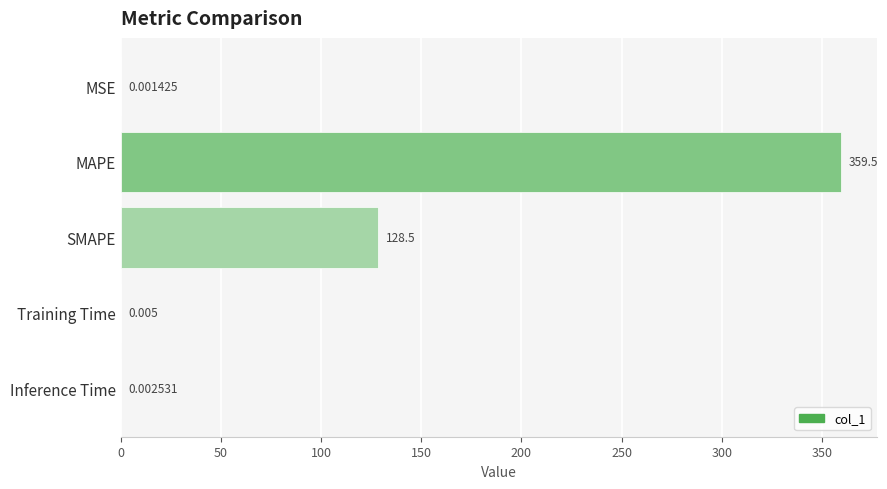

Between MSE and SMAPE, which is larger?

SMAPE